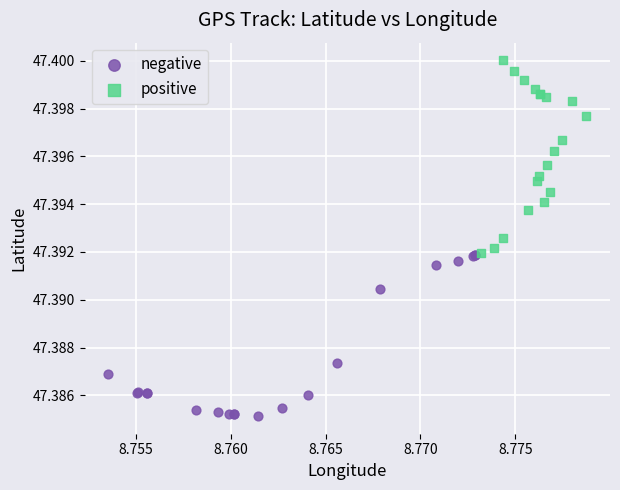

Which series reaches the maximum Y coordinate?

positive